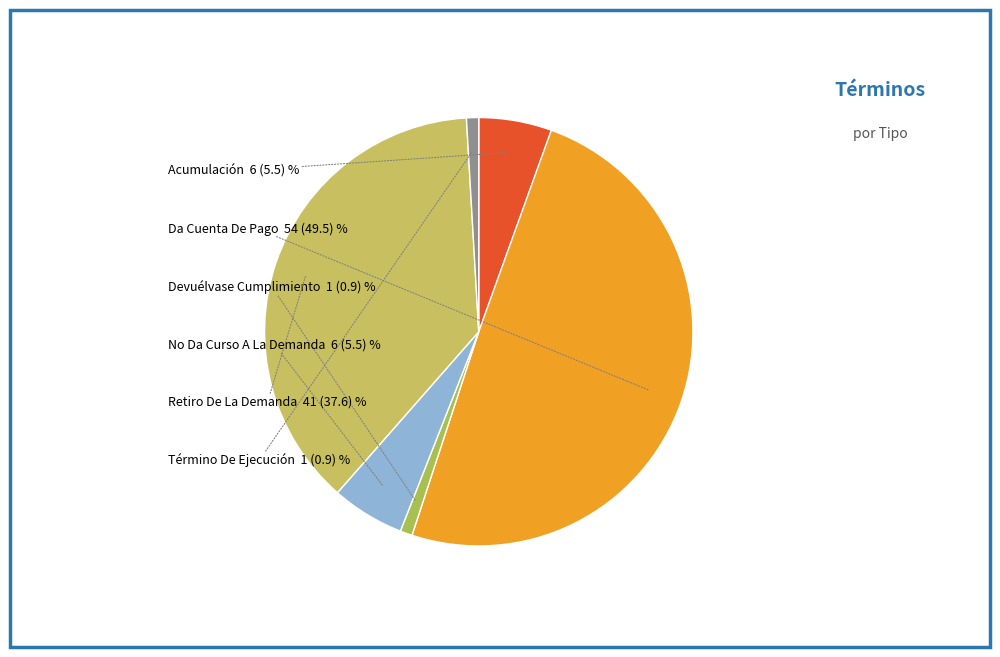

How many segments does this pie chart have?

6